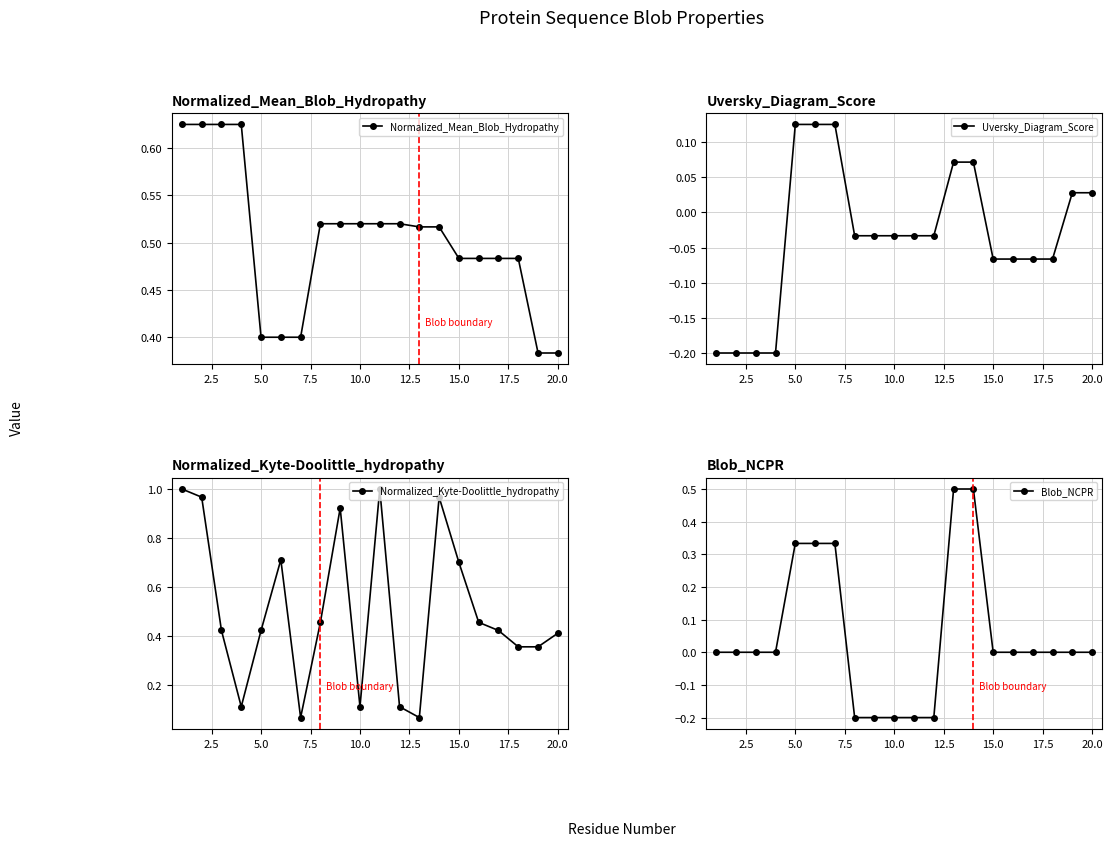

Where does the Uversky_Diagram_Score series first go above 0?

5.0